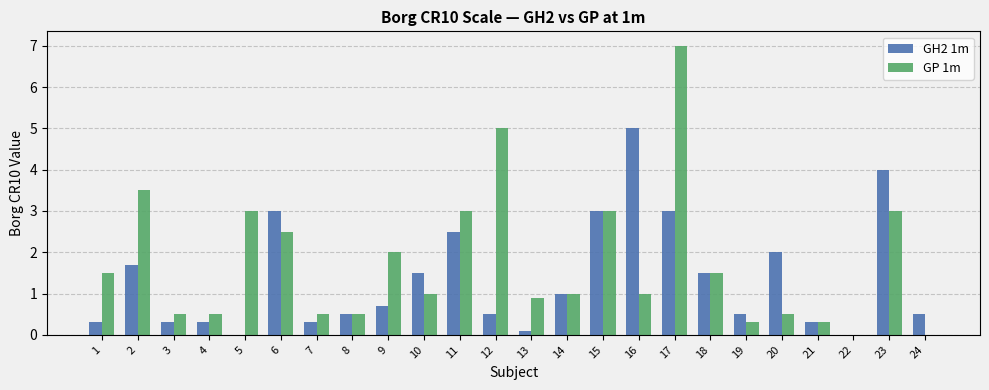

How many data points does each series have?

24